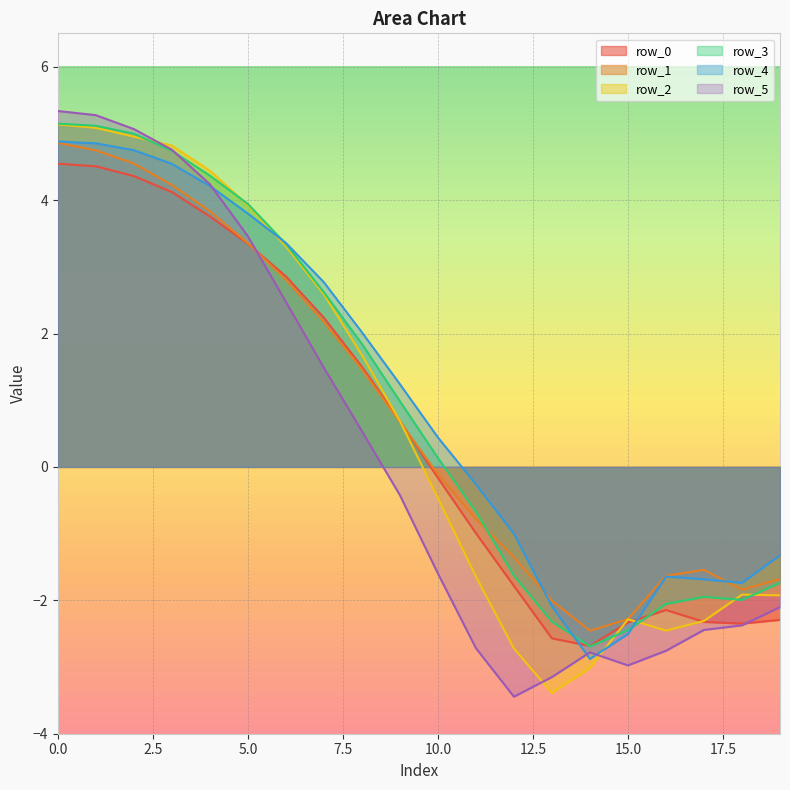

What is the value of the row_1 point at the 4th from the left?

4.2